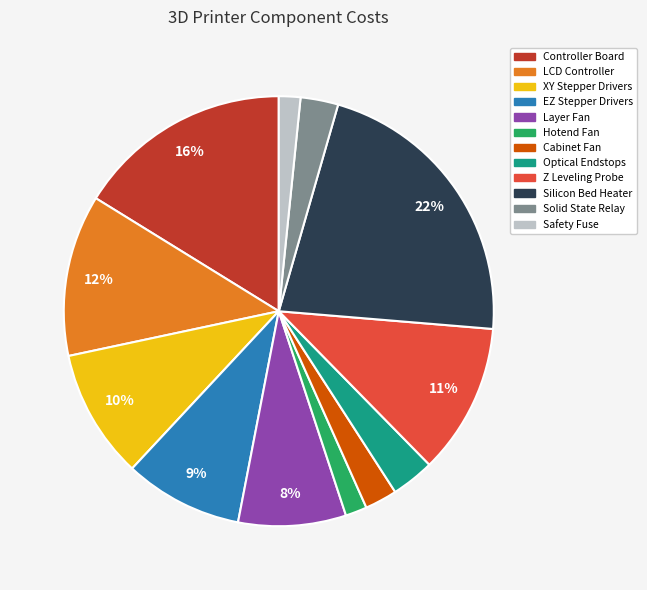

Approximately how many times larger is the value at Optical Endstops compared to Controller Board?

0.2